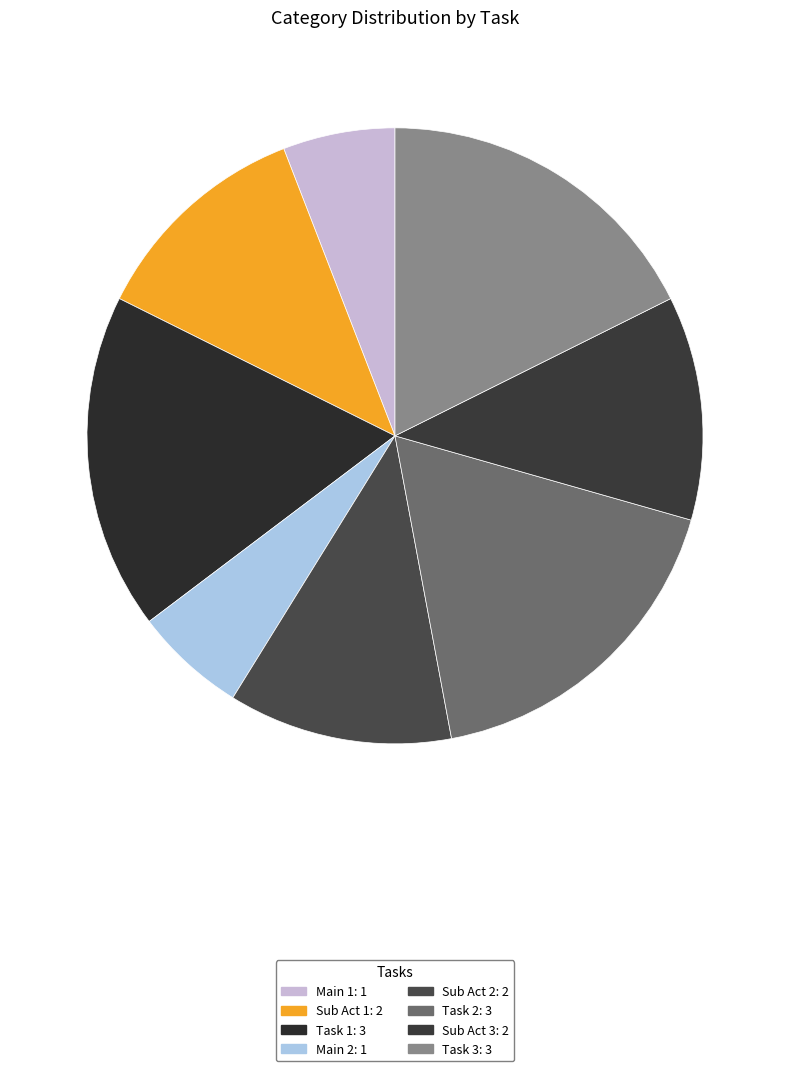

What portion of the pie excludes Sub Act 1?

88.2%